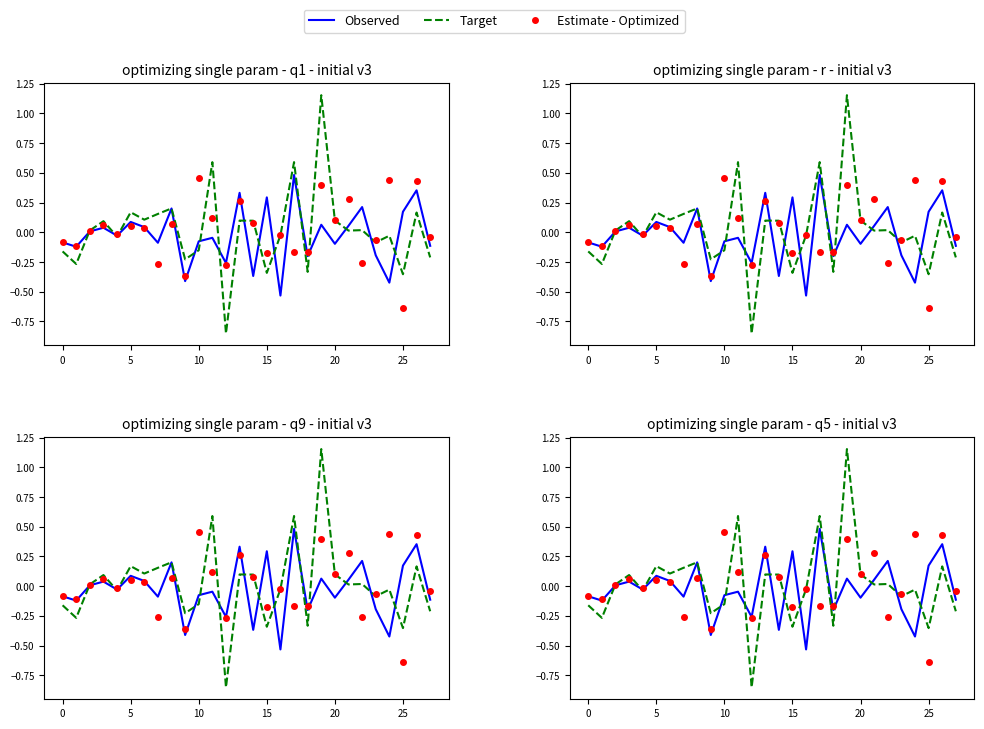

Is the value of Target at 24 greater than the value of Observed at 19?

No